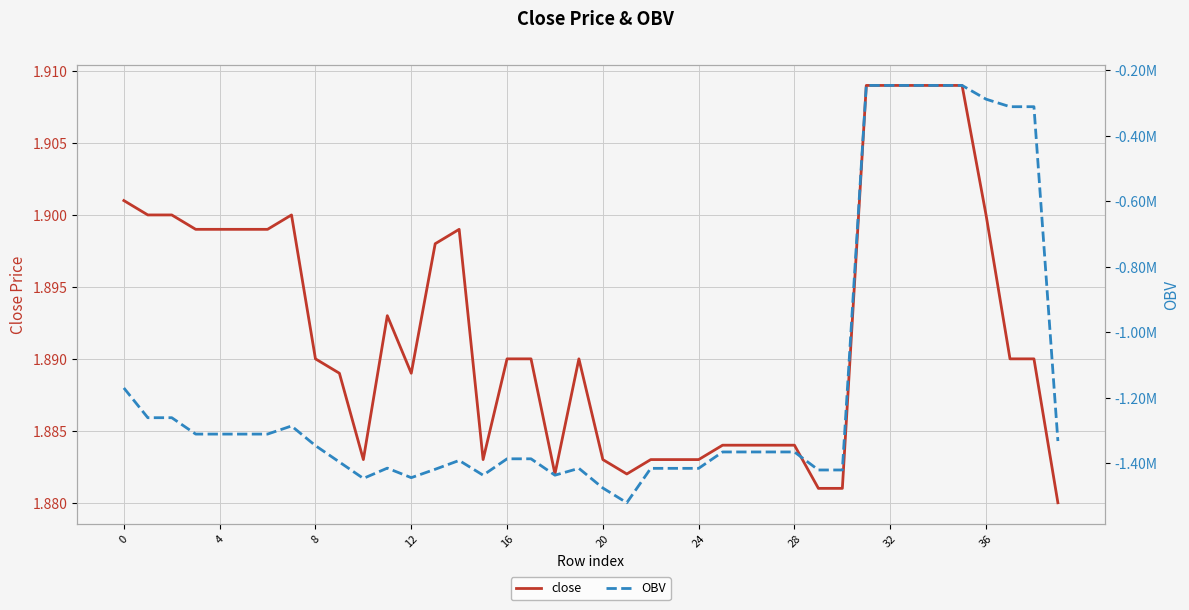

At which label does close reach its peak?

31